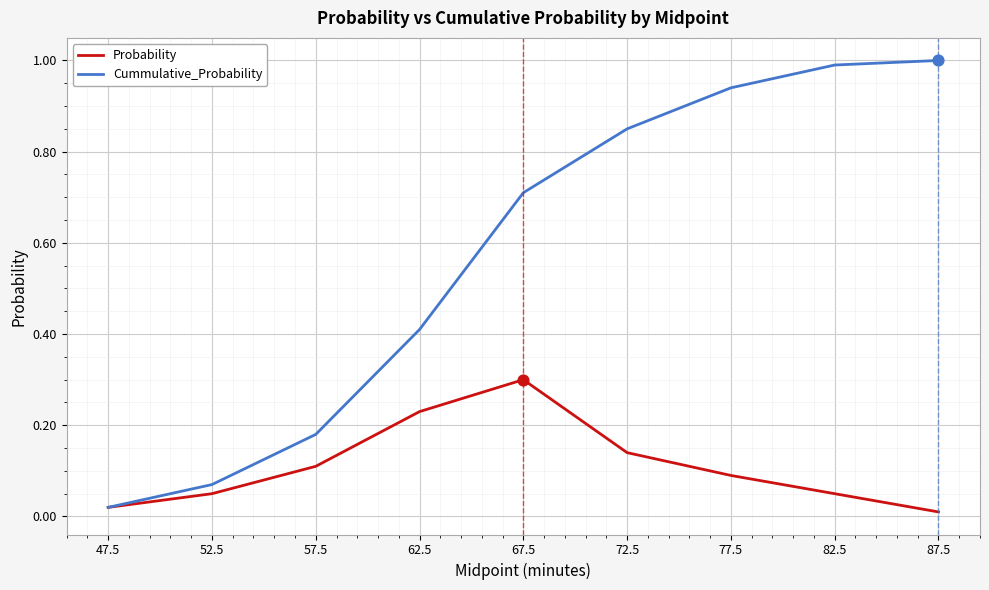

What is the difference between the highest and lowest values at 72.5?

0.7